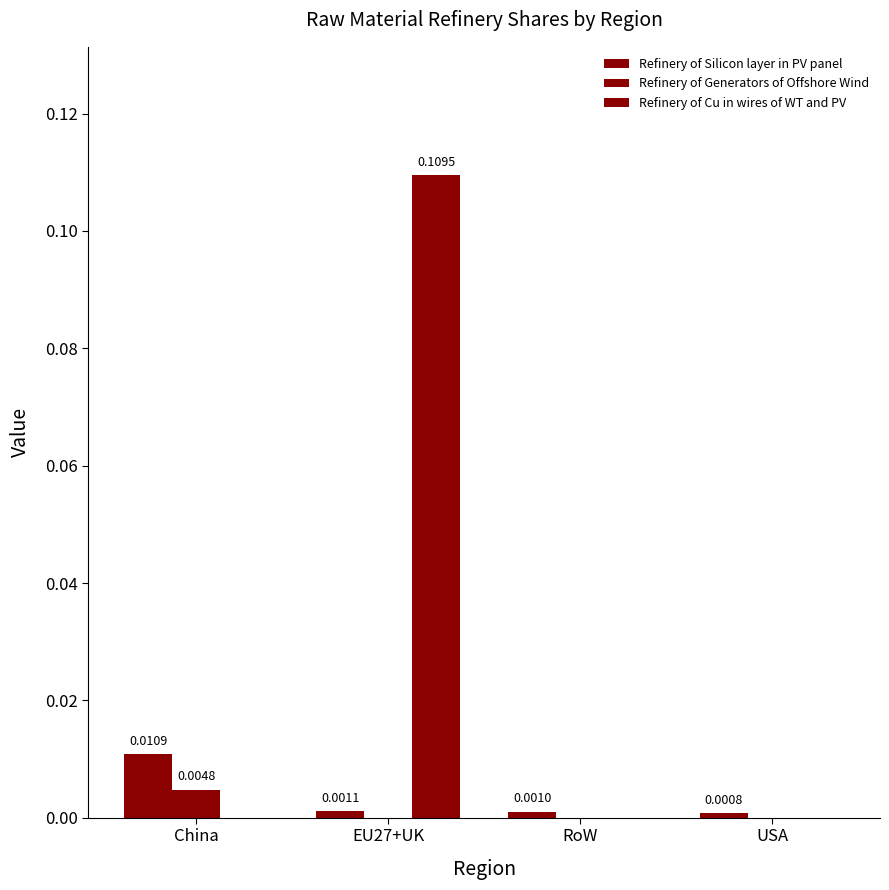

List the series in order of their peak value, lowest first.

Refinery of Generators of Offshore Wind, Refinery of Silicon layer in PV panel, Refinery of Cu in wires of WT and PV